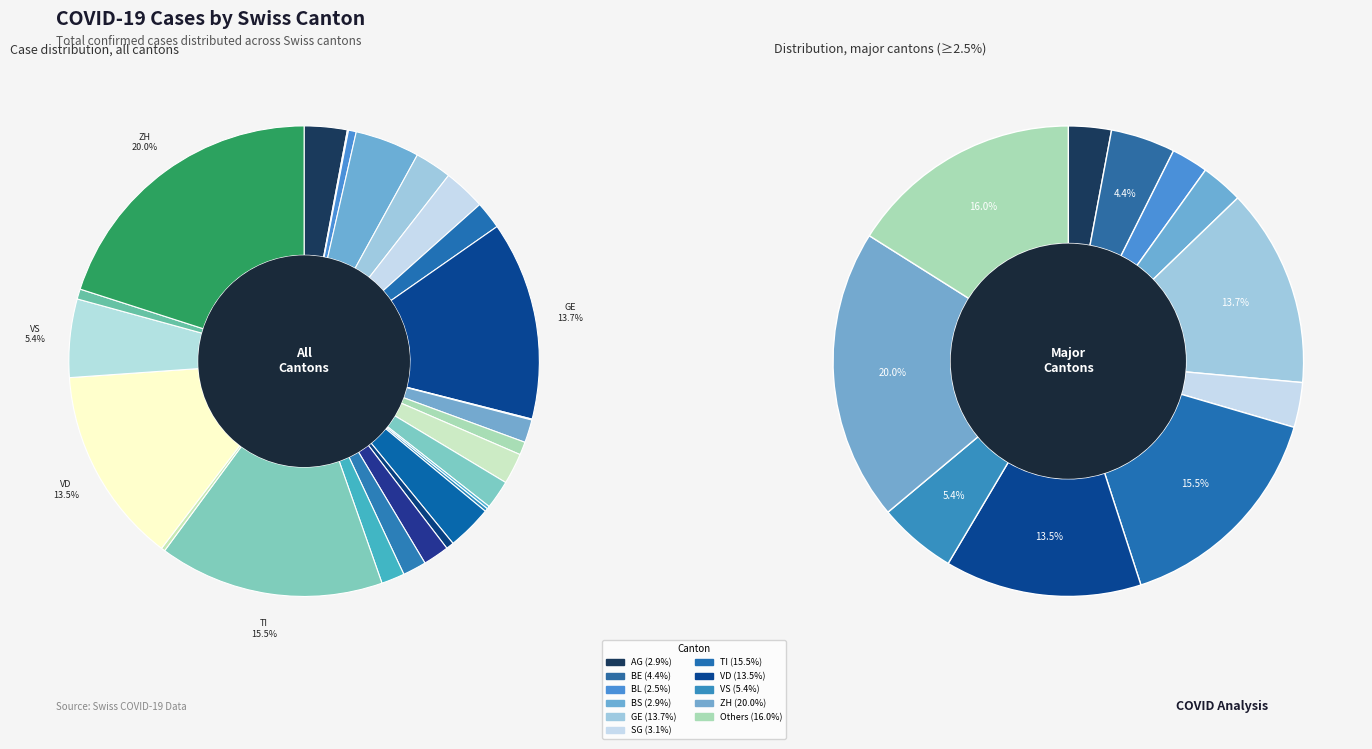

Does FR account for over 50% of the chart?

No